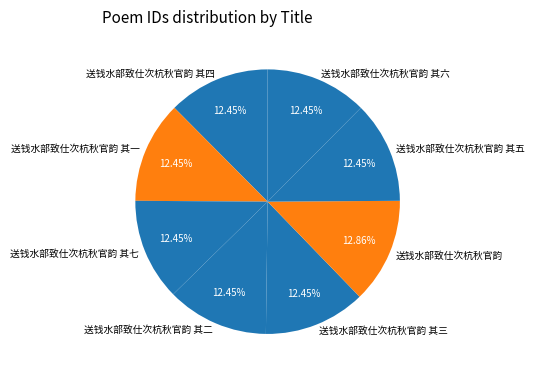

Is 送钱水部致仕次杭秋官韵 the majority of the pie?

No